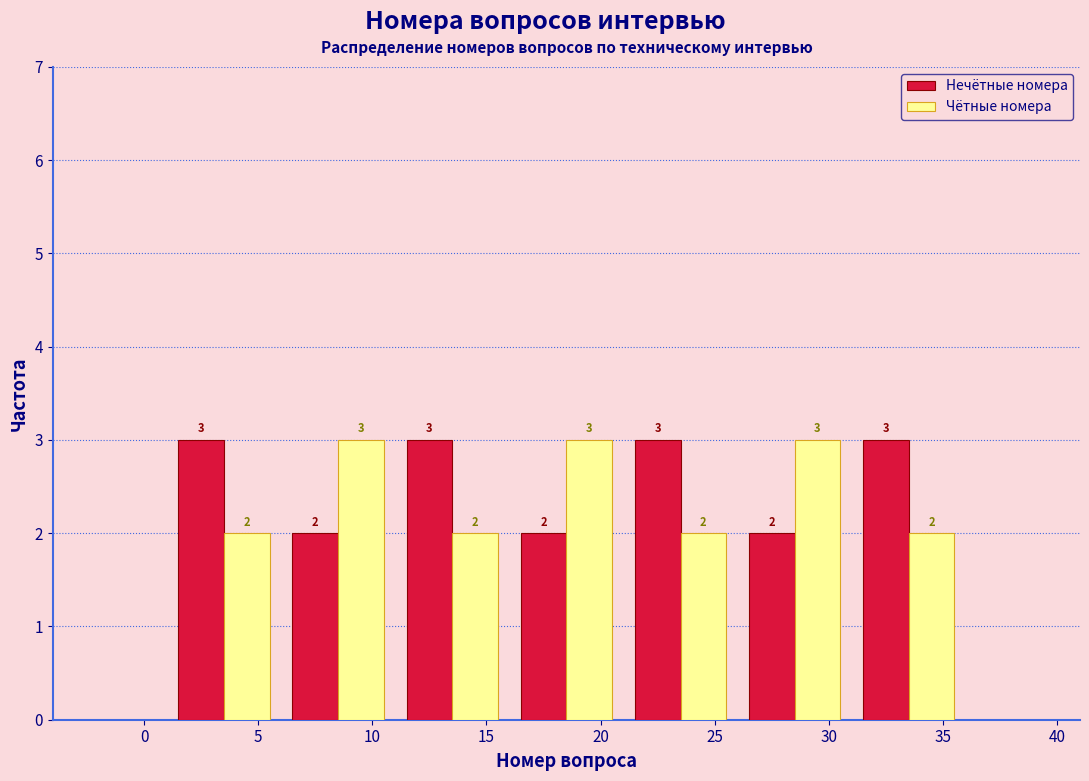

Reading left to right, transcribe this chart: for each range on the x-axis, give the height of each series' bar.

1 to 6: Нечётные номера=3	Чётные номера=2
6 to 11: Нечётные номера=2	Чётные номера=3
11 to 16: Нечётные номера=3	Чётные номера=2
16 to 21: Нечётные номера=2	Чётные номера=3
21 to 26: Нечётные номера=3	Чётные номера=2
26 to 31: Нечётные номера=2	Чётные номера=3
31 to 36: Нечётные номера=3	Чётные номера=2